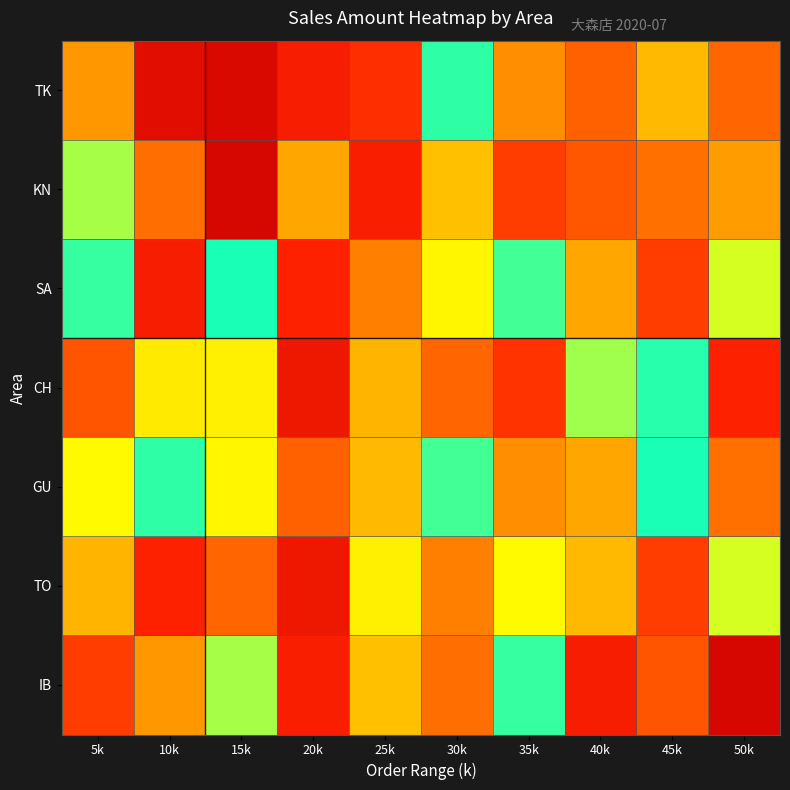

Rank the series by their maximum value, from highest to lowest.

KN, IB, TK, CH, TO, SA, GU